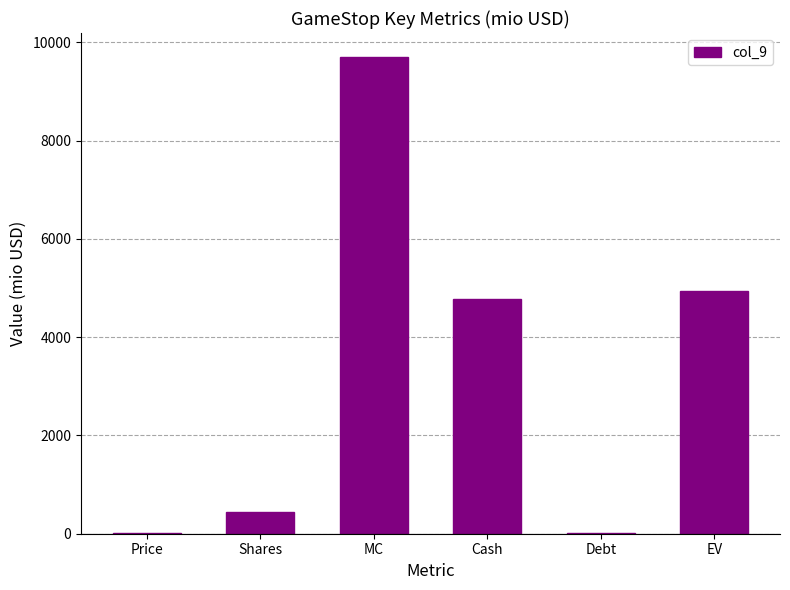

Which label corresponds to the largest value in the chart?

MC